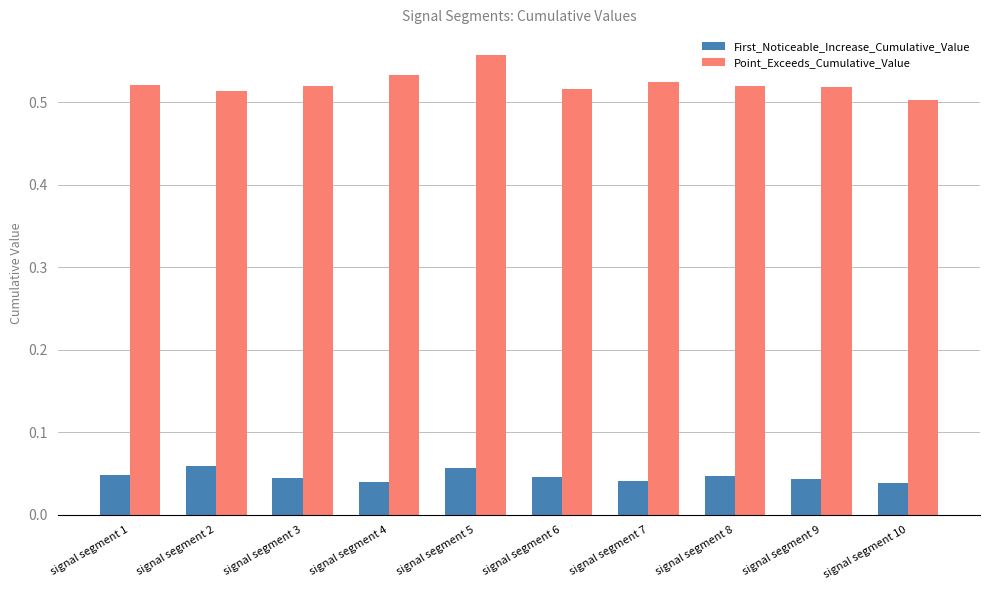

List the series in order of their peak value, highest first.

Point_Exceeds_Cumulative_Value, First_Noticeable_Increase_Cumulative_Value